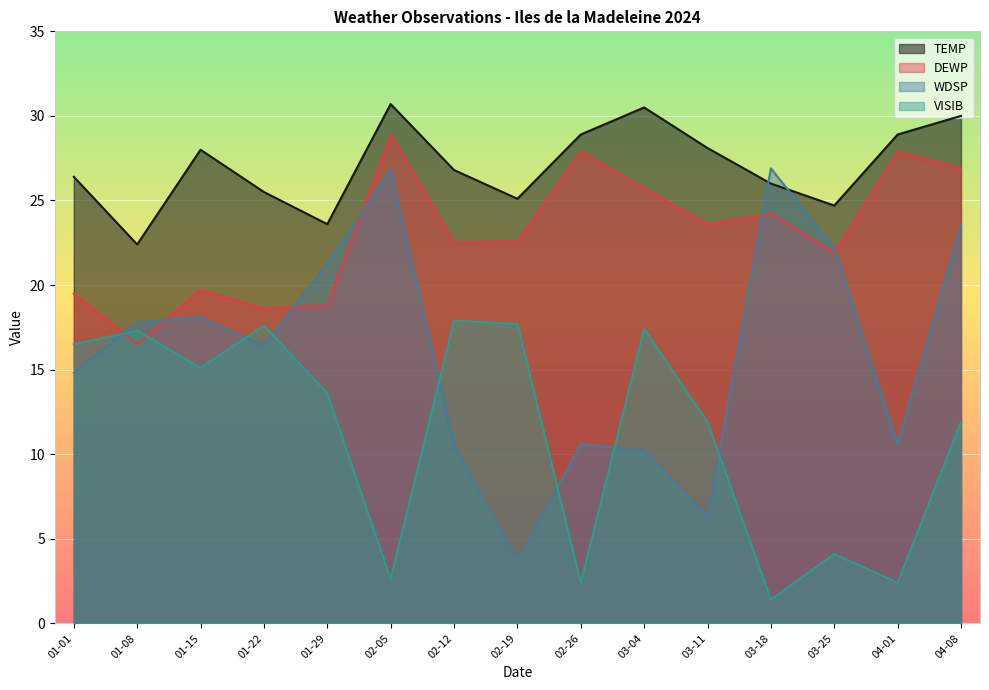

The value of WDSP at 02-05 is 6.7. True or false?

False